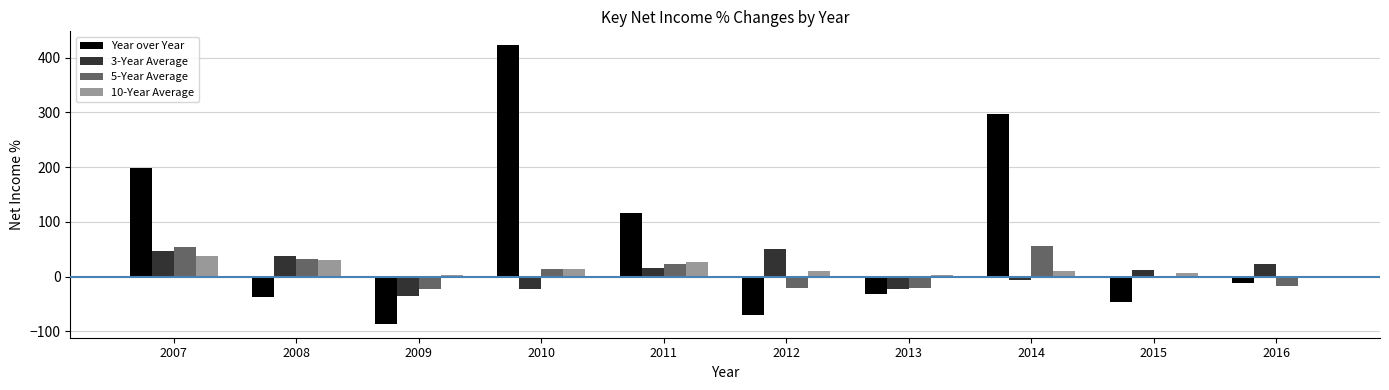

Does the chart contain stacked bars?

No